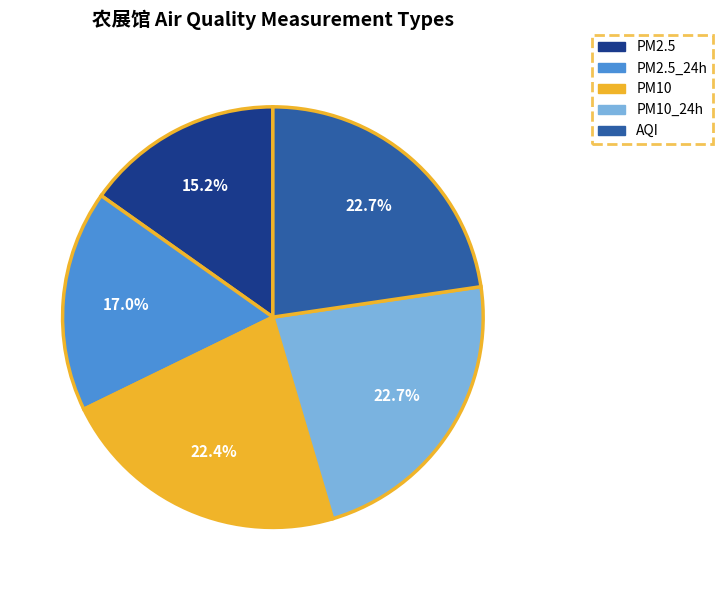

How many segments does this pie chart have?

5